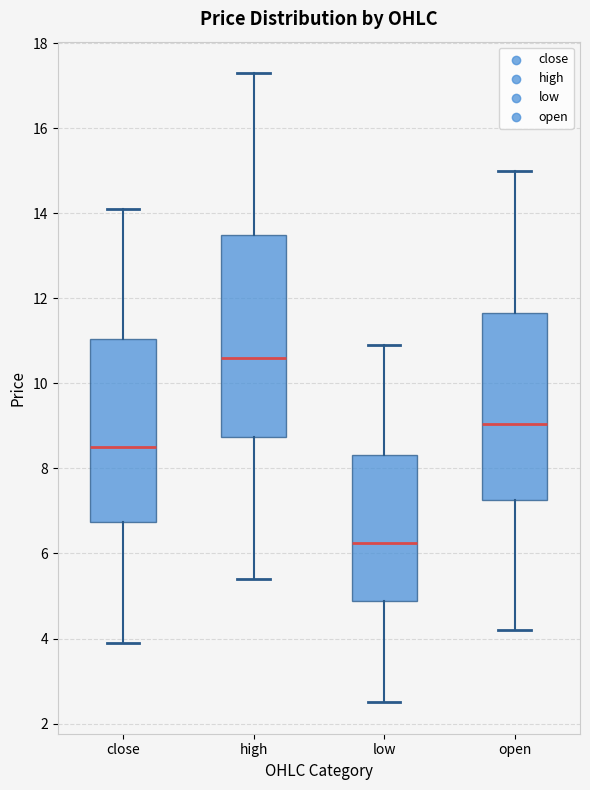

Where is the upper edge of the box for open on the y-axis? The values are not printed on the chart, so give them approximately, as read against the axis.

11.6